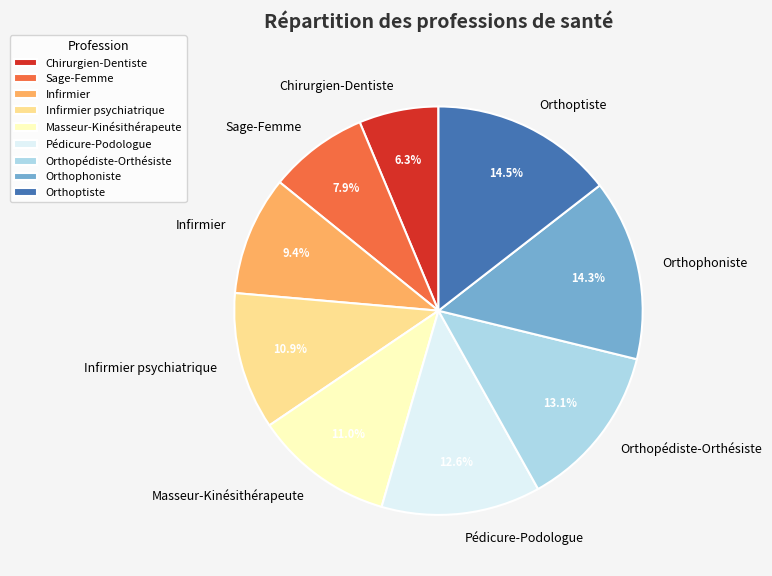

True or false: Masseur-Kinésithérapeute accounts for 17% of the total.

False